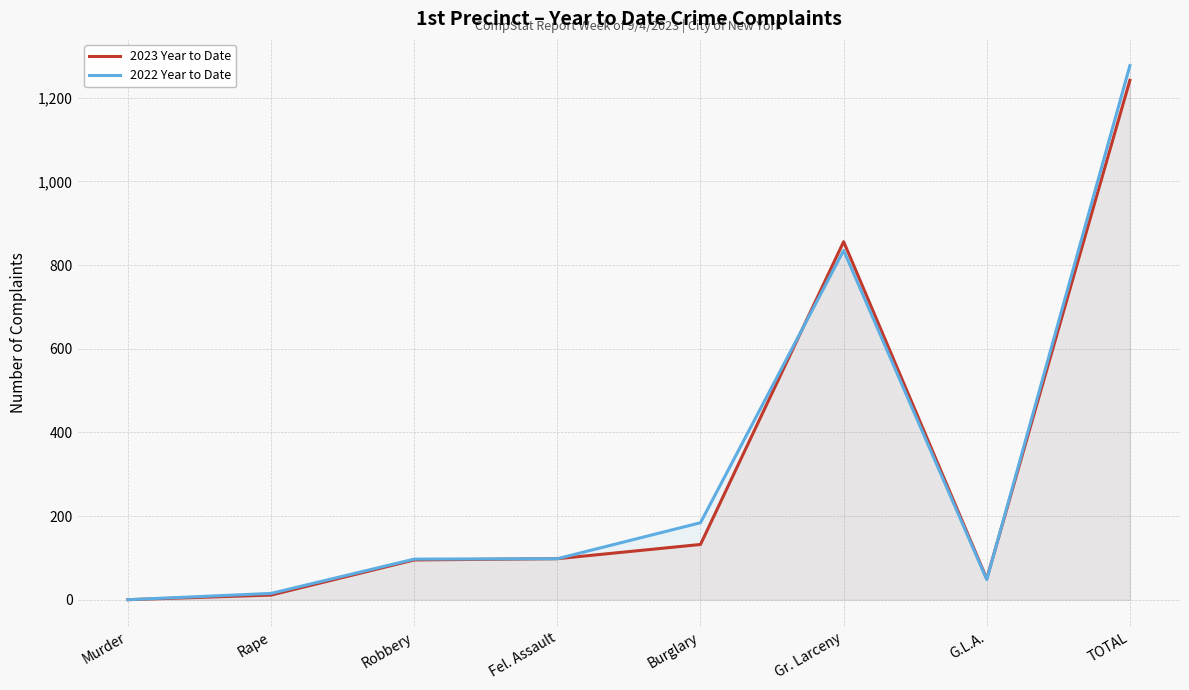

Reading left to right, list all the values displayed in this chart.

2023 Year to Date: 0	11	95	98	132	856	50	1242
2022 Year to Date: 0	15	97	98	184	835	48	1277